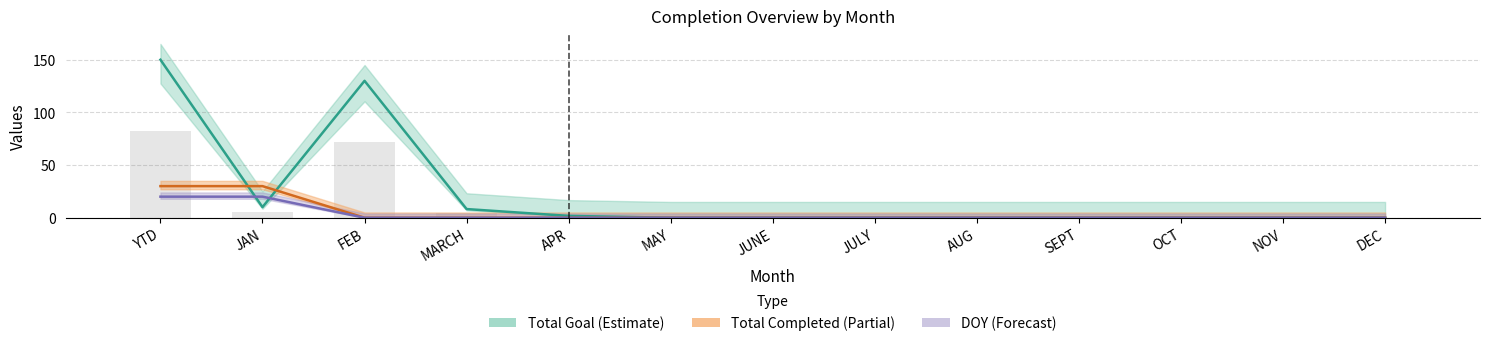

The value of Total Completed at AUG is 9.6. True or false?

False